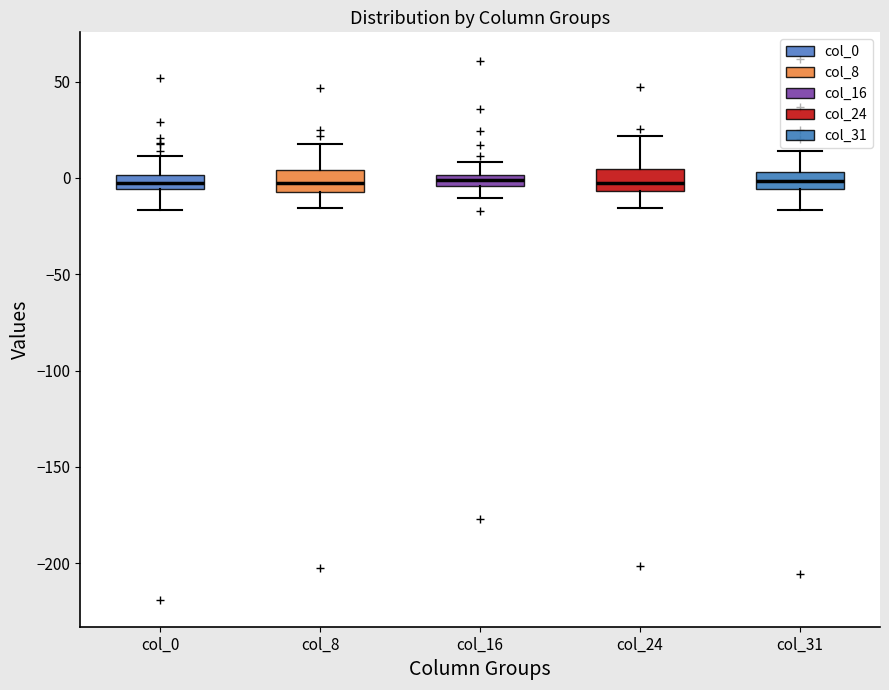

Where does the upper whisker of the box for col_0 end on the y-axis? The values are not printed on the chart, so give them approximately, as read against the axis.

10